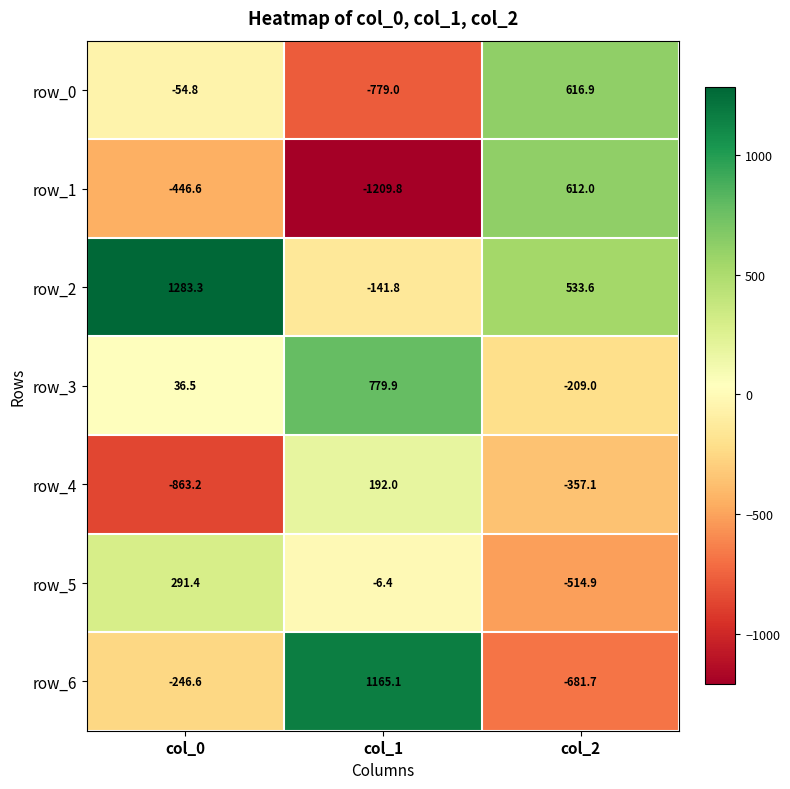

At how many categories does at least one series exceed 433?

3